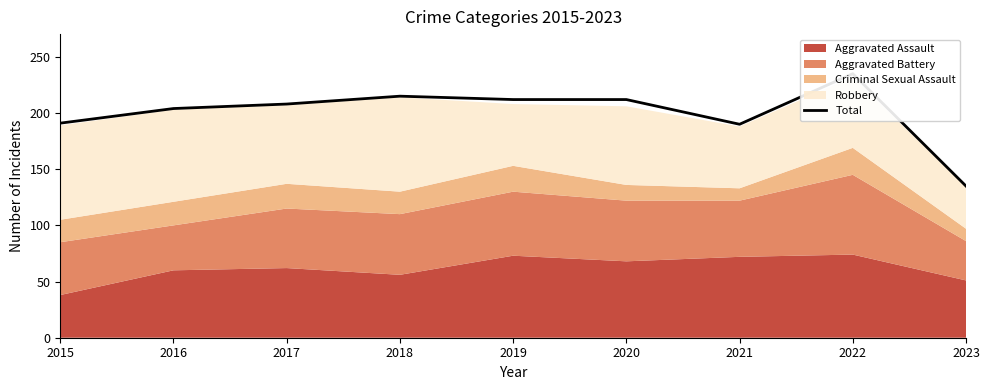

The value at 2017 is 208. True or false?

True